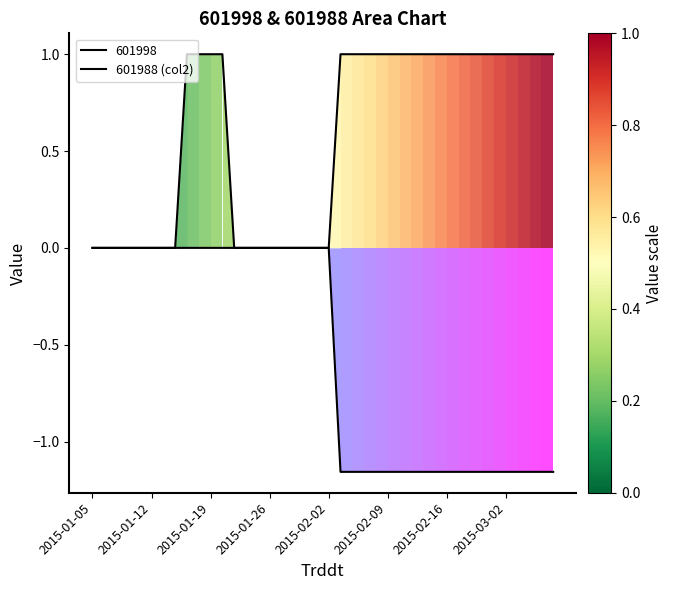

Count the number of categories in the chart.

40